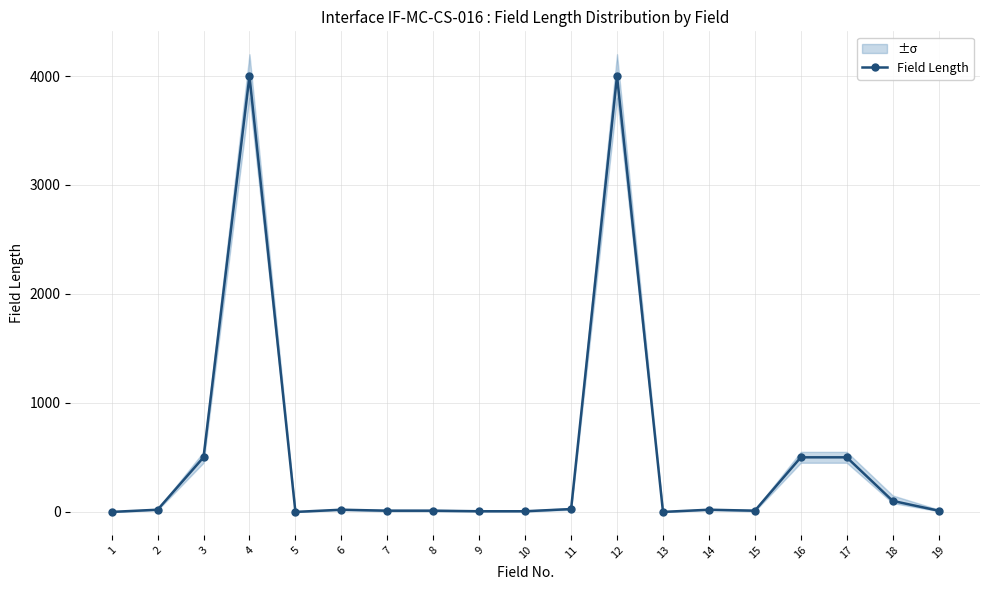

How many interior local valleys (lower than both neighbors) does the data have?

3